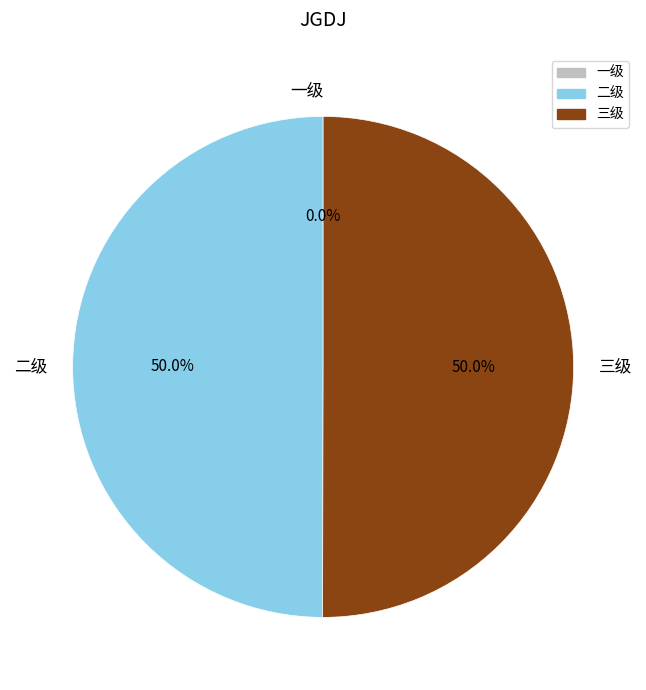

Rank the categories by value from highest to lowest.

三级, 二级, 一级